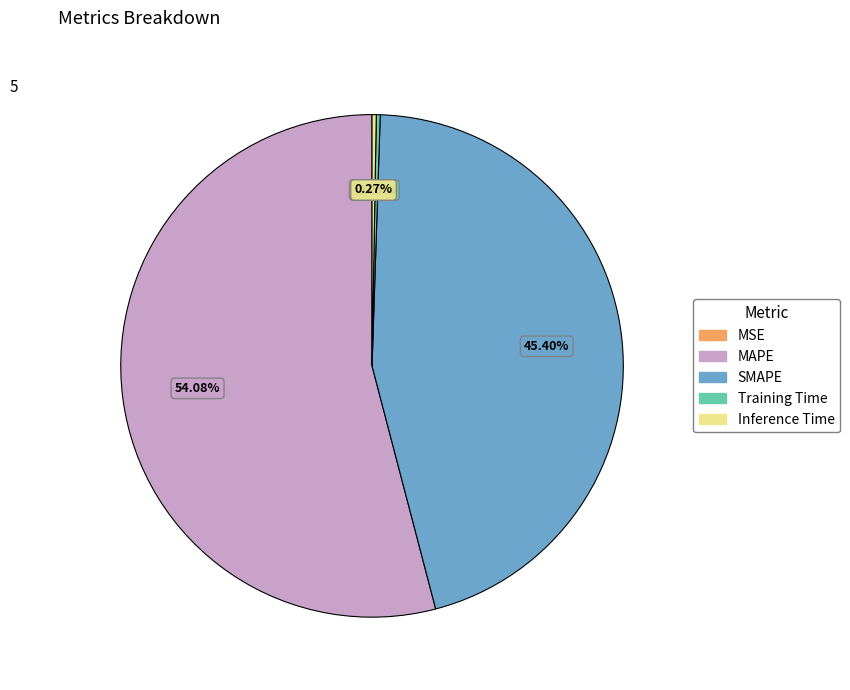

Which has a higher value, SMAPE or MAPE?

MAPE